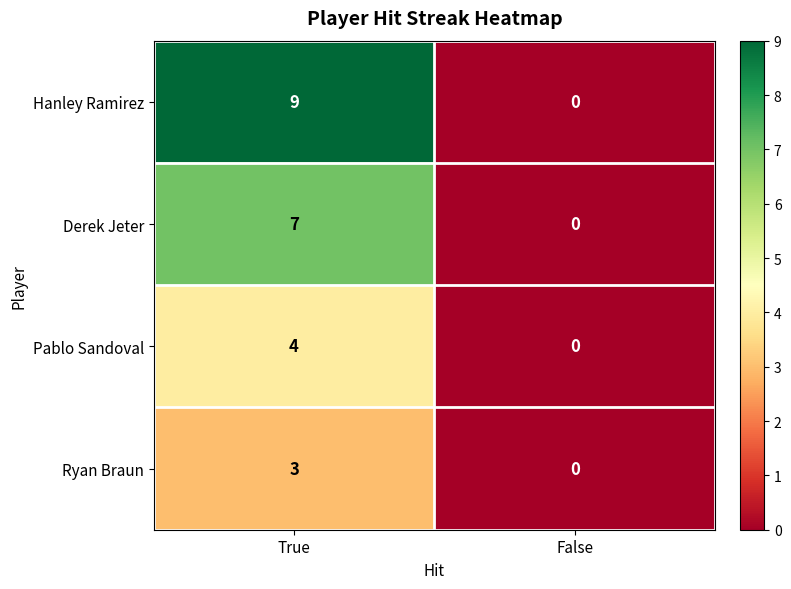

Which series changed the most between True and False?

Hanley Ramirez